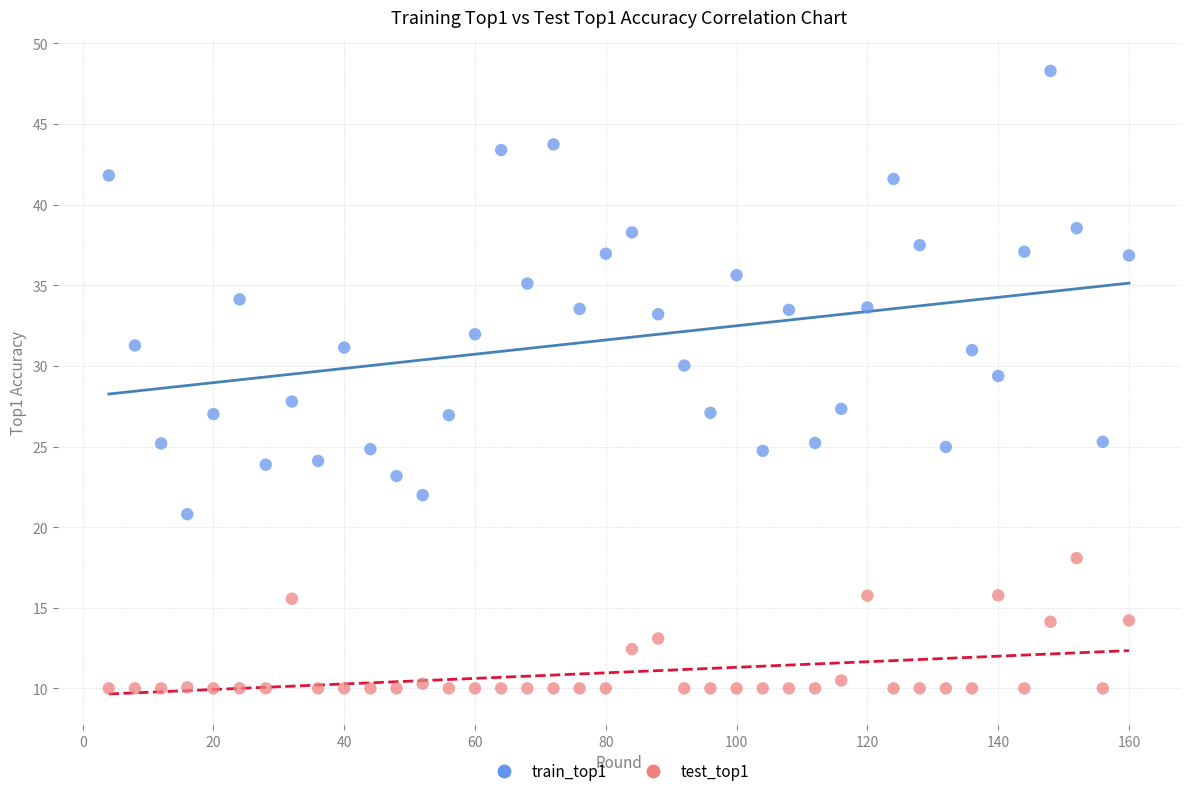

What are all the series names shown in the legend?

train_top1, test_top1